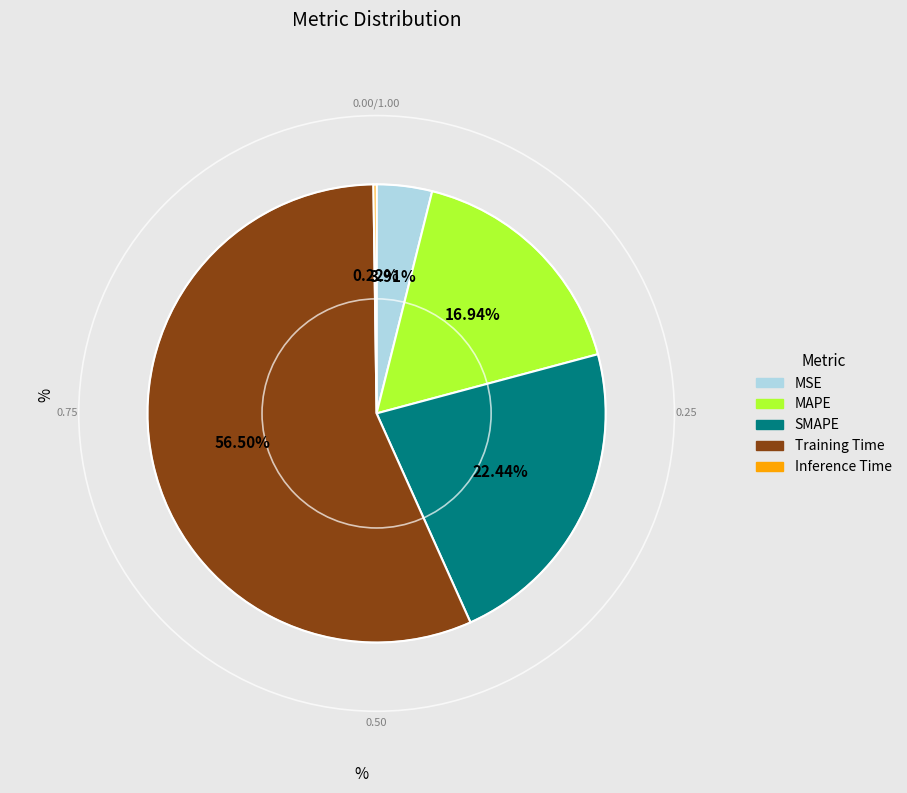

What portion of the pie excludes MAPE?

83.1%